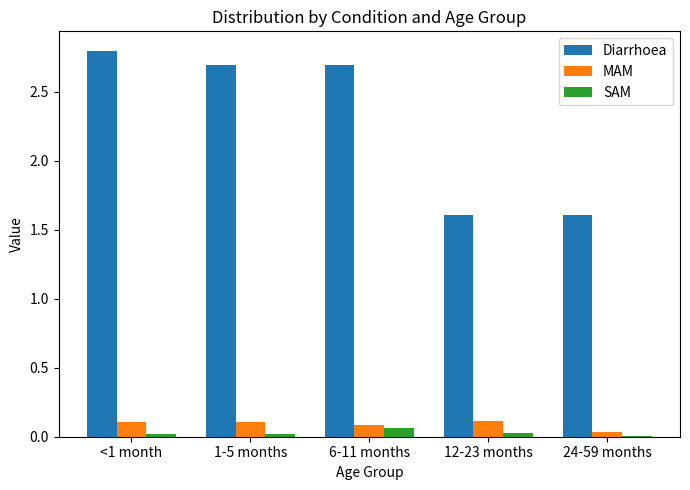

How many groups of bars are there?

5